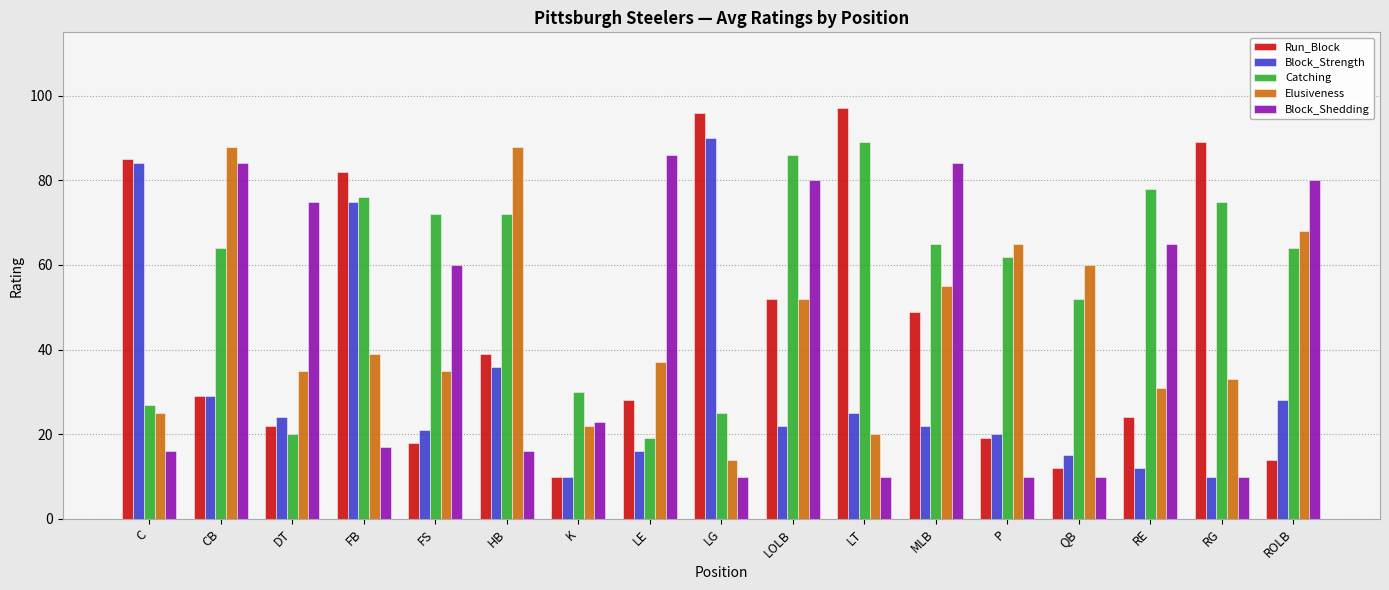

What is the label of the 13th bar from the left?

P